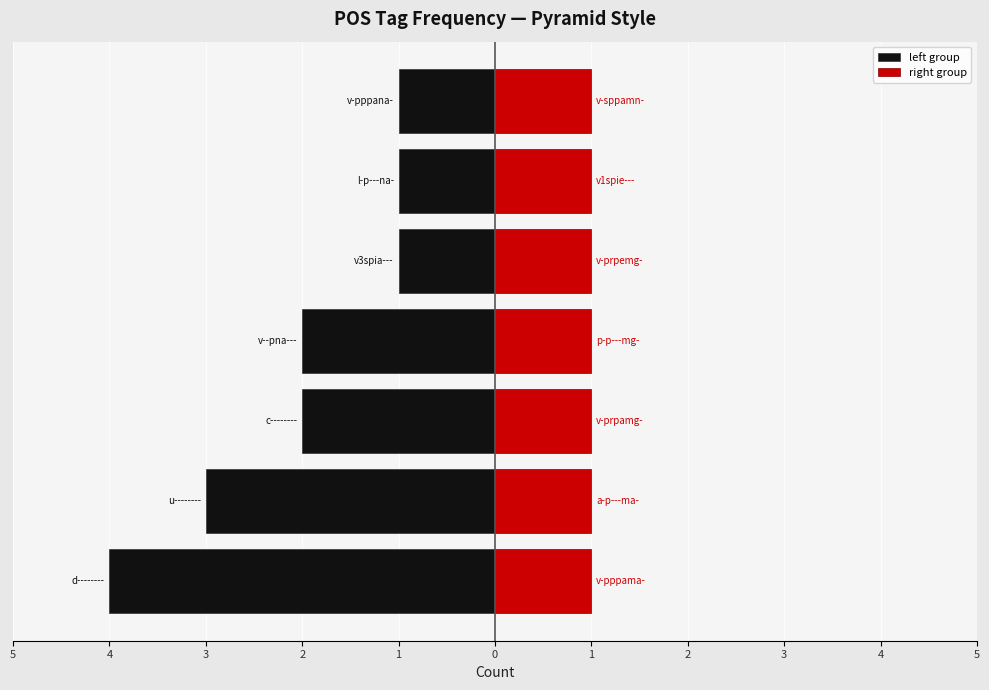

What are all the series names shown in the legend?

left group, right group